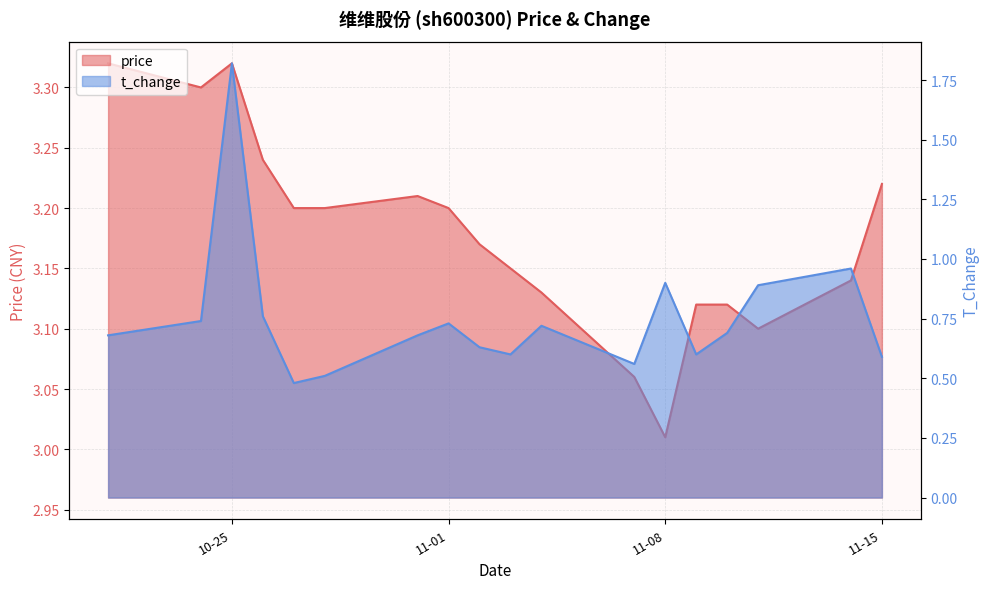

What value does the price series have at 2022-10-21?

3.3